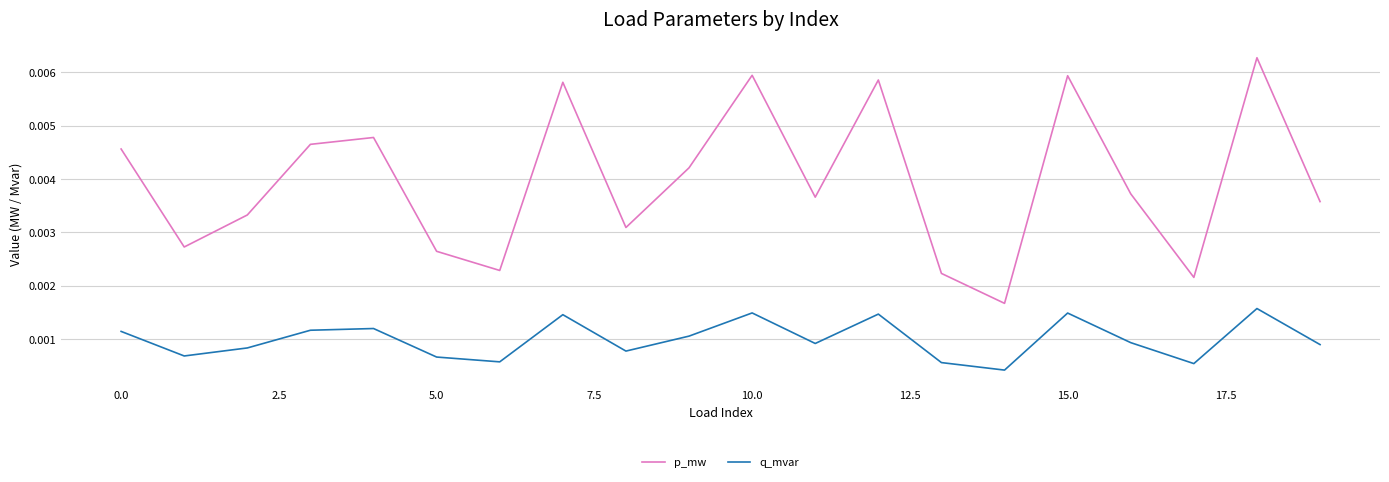

Rank the series by their average value, from highest to lowest.

p_mw, q_mvar